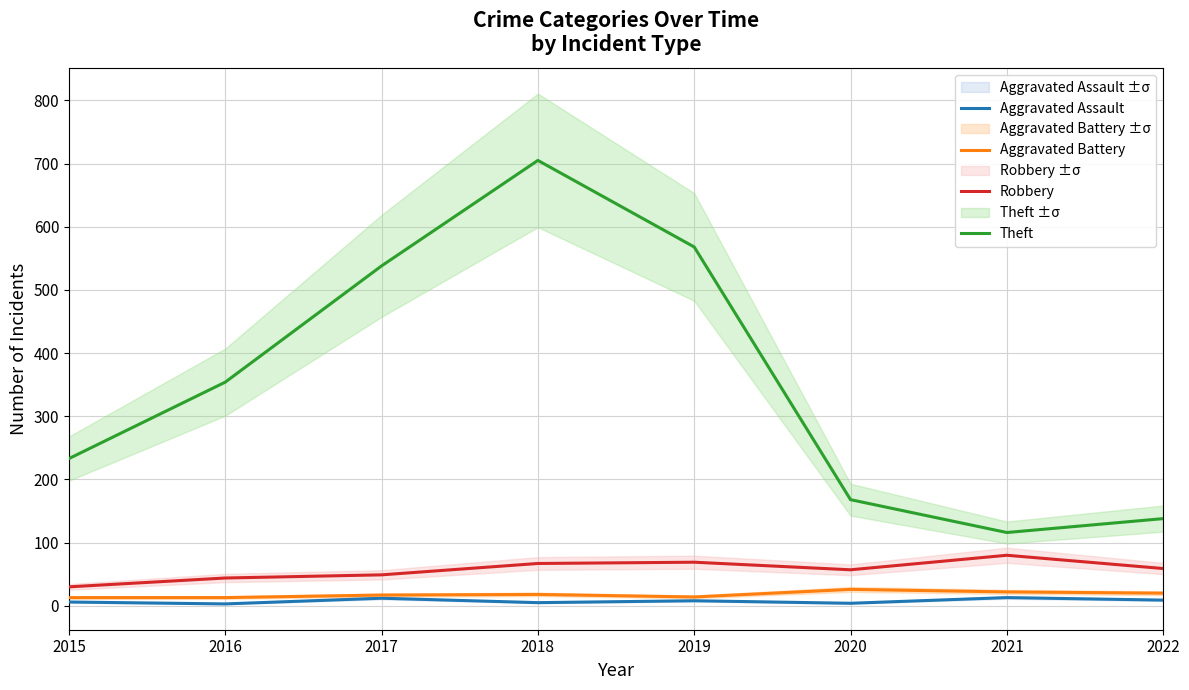

What is the difference between the highest and lowest values at 2019?

560